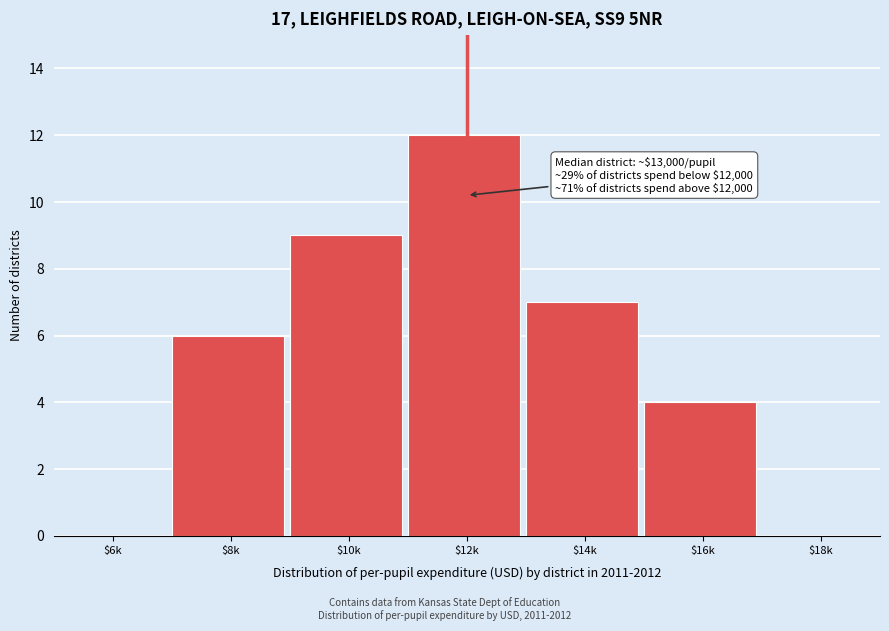

True or false: the data shows 0 at $6k.

True